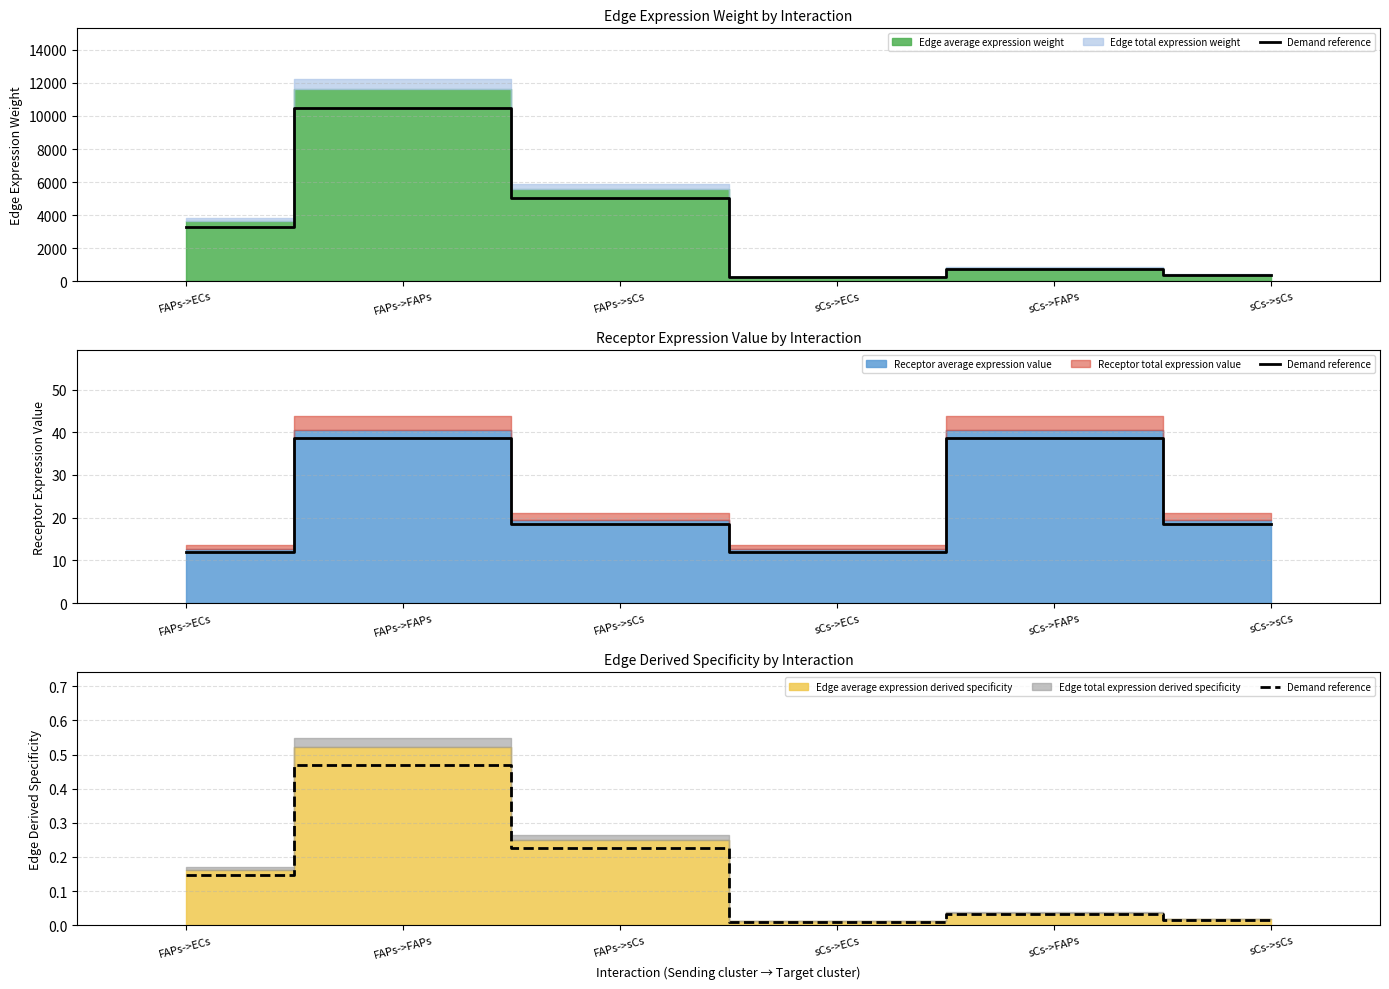

Rank the categories by value from lowest to highest.

sCs->ECs, sCs->sCs, sCs->FAPs, FAPs->ECs, FAPs->sCs, FAPs->FAPs